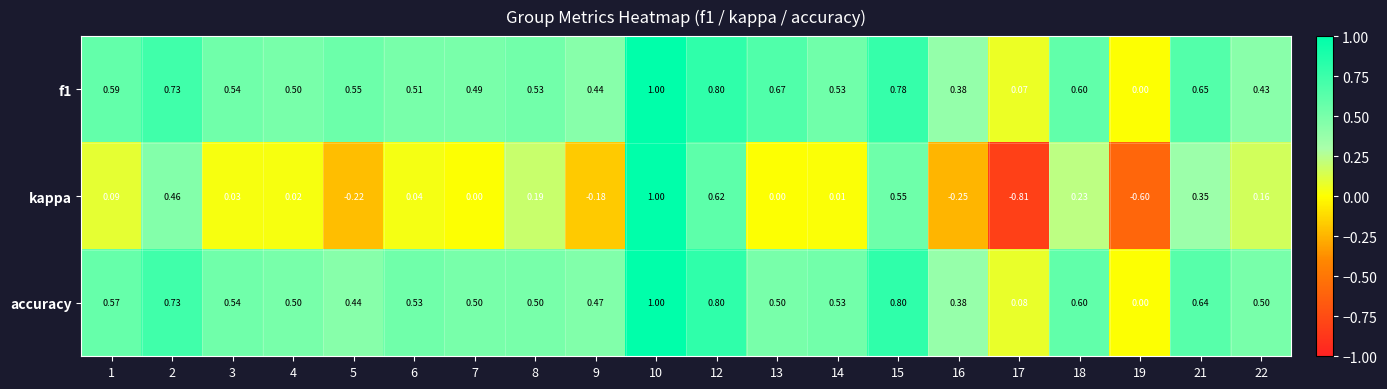

Which series has the widest spread of values?

kappa